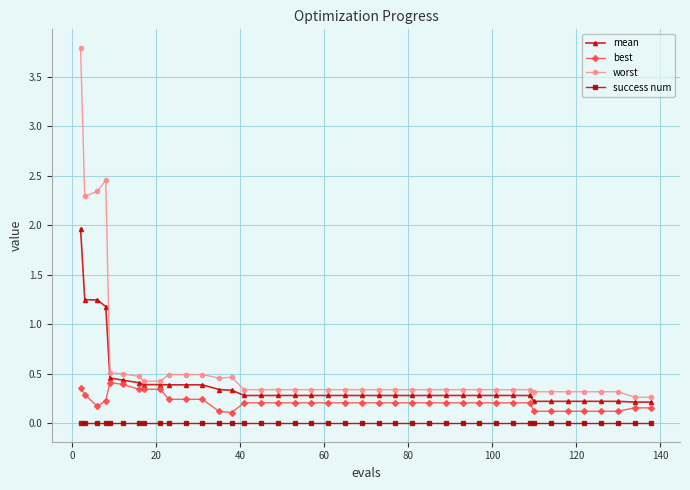

What is the greatest value displayed?

3.8